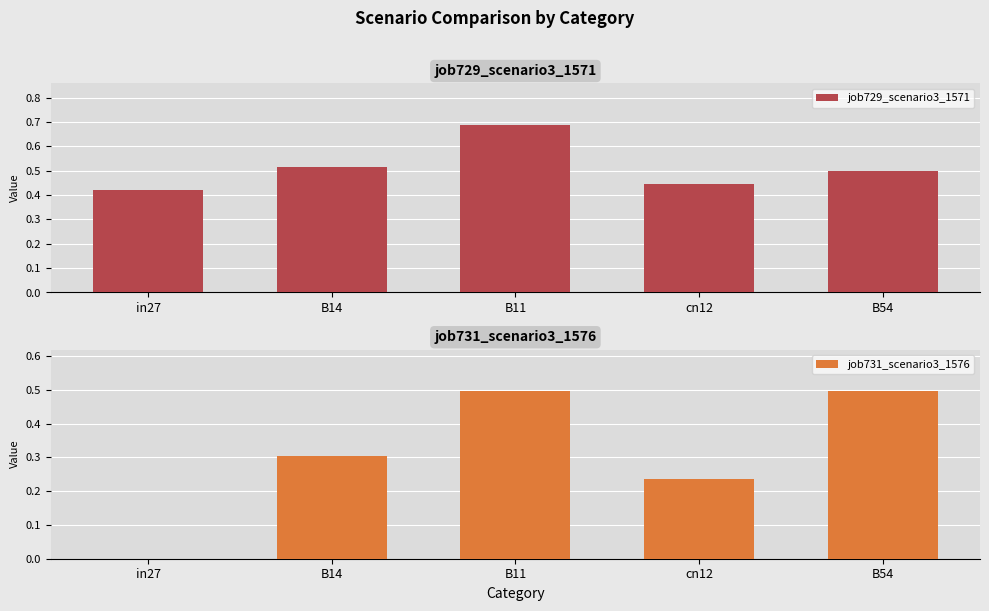

Reading right to left, transcribe all the data shown in this chart.

job729_scenario3_1571: 0.5	0.4	0.7	0.5	0.4
job731_scenario3_1576: 0.5	0.2	0.5	0.3	0.0